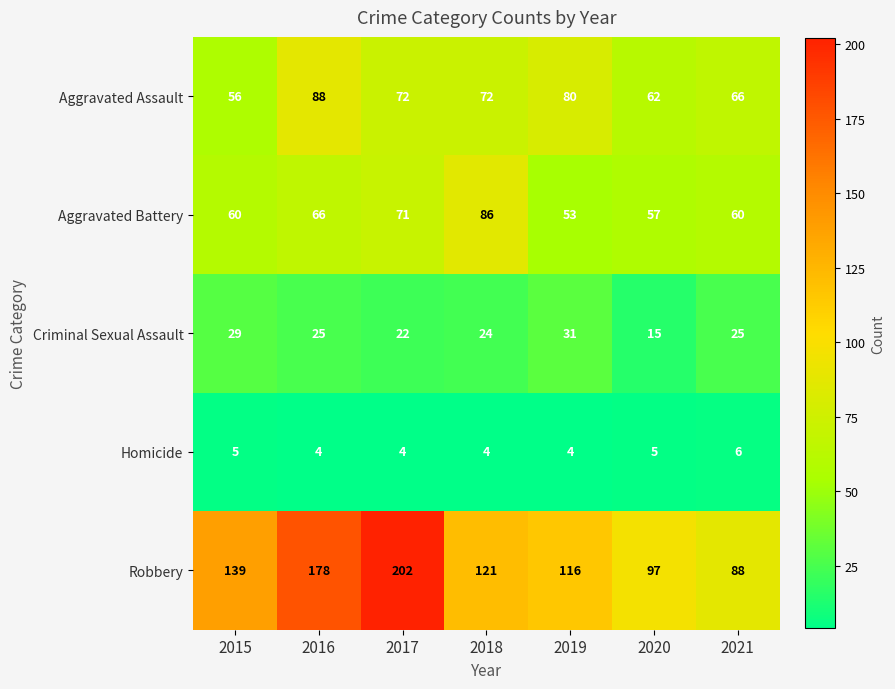

Count the number of data series in this chart.

5